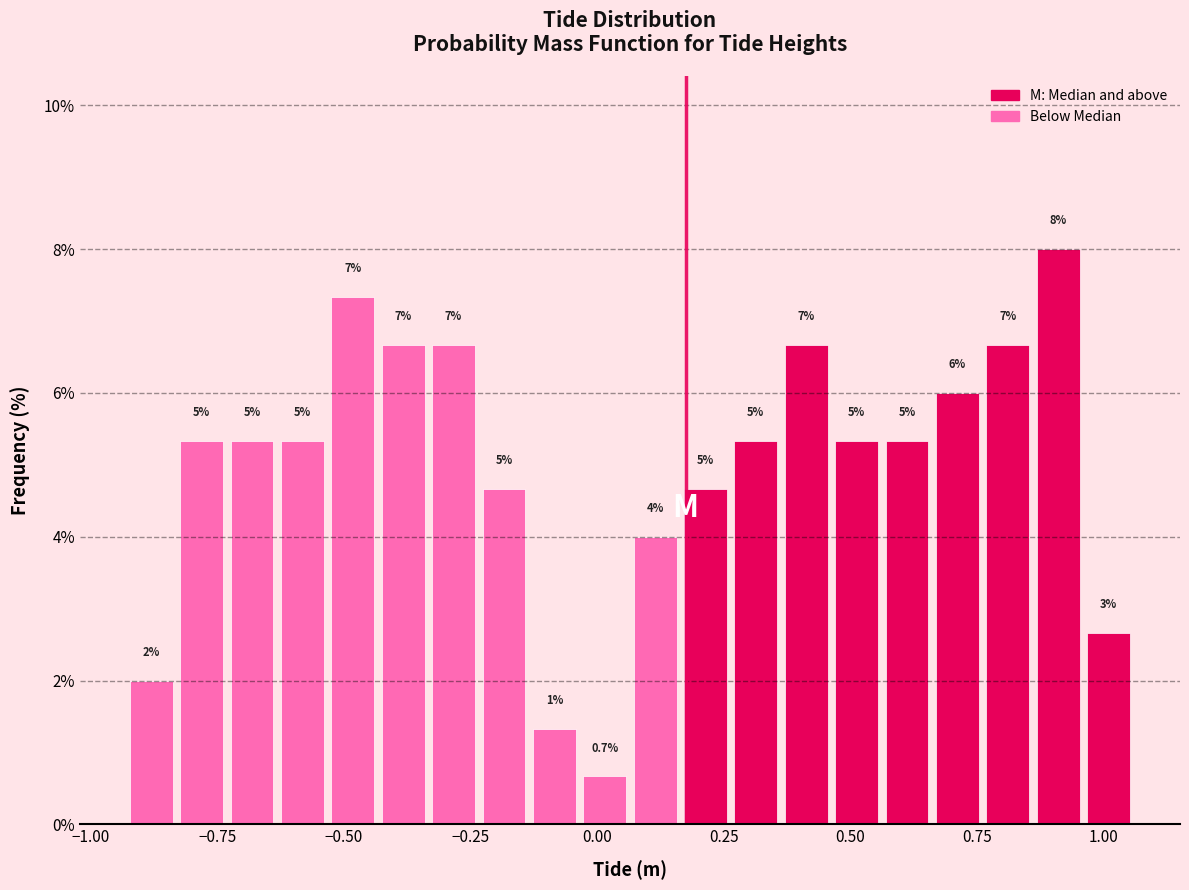

Read against the x-axis, roughly where is the centre of the tallest bar?

0.90